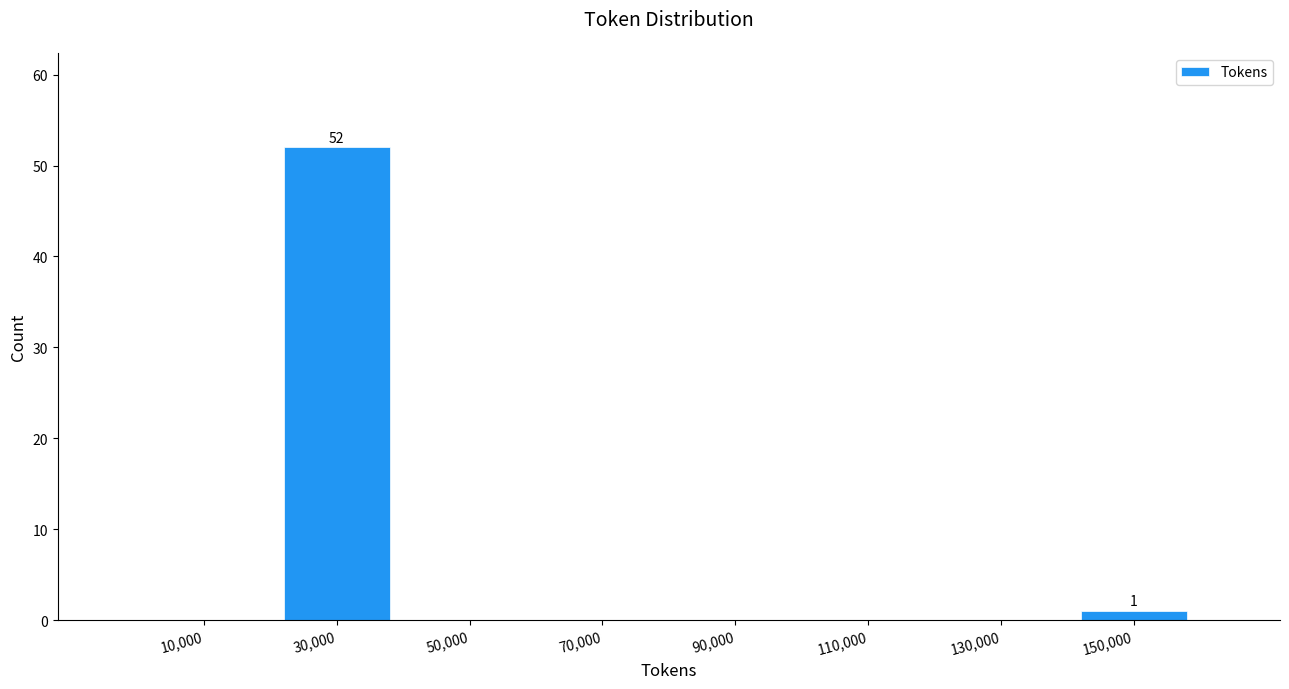

Over which range of the x-axis is the bar tallest?

20000 to 40000